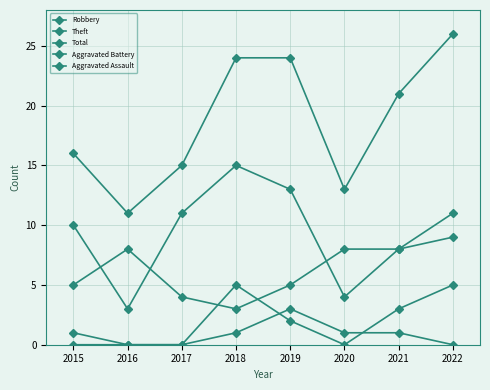

Is the value of Total at 2022 greater than the value of Aggravated Assault at 2022?

Yes